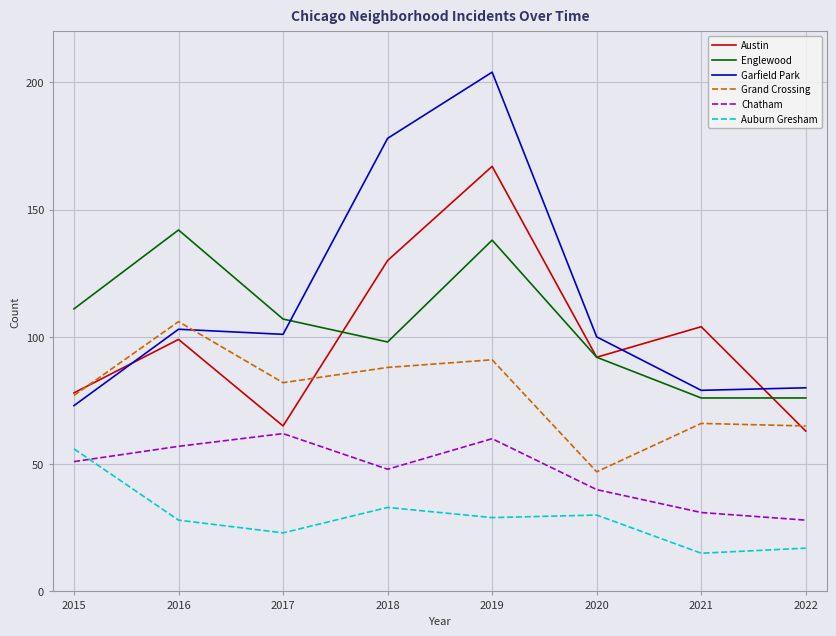

At which category is the sum across all series the highest?

2019